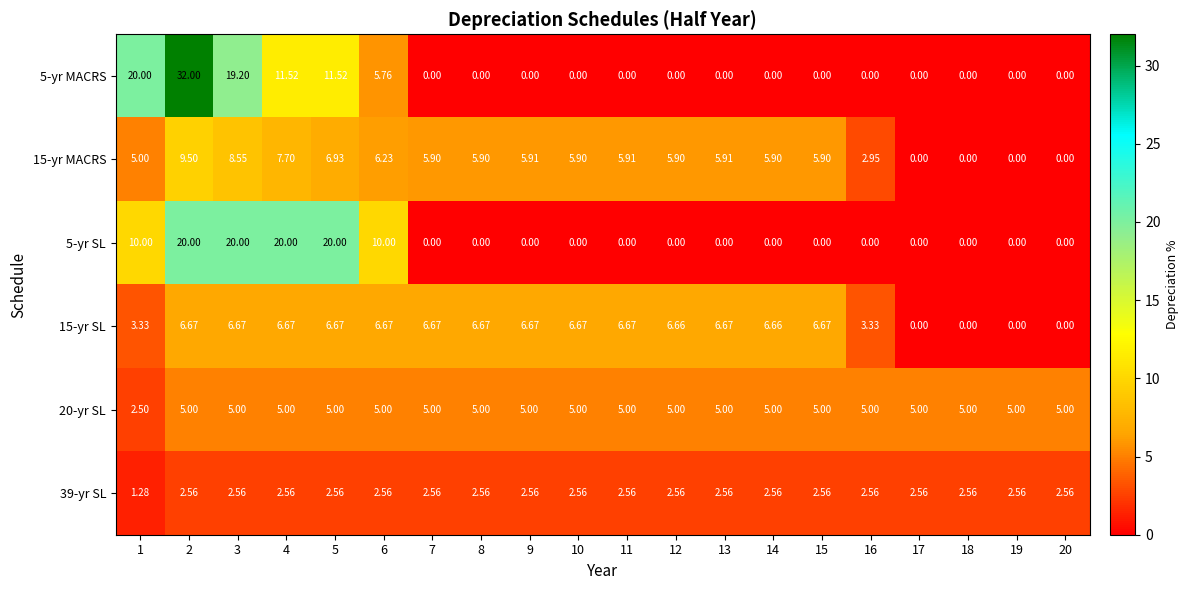

Is the value of 15-yr SL at 5 greater than the value of 5-yr SL at 19?

Yes